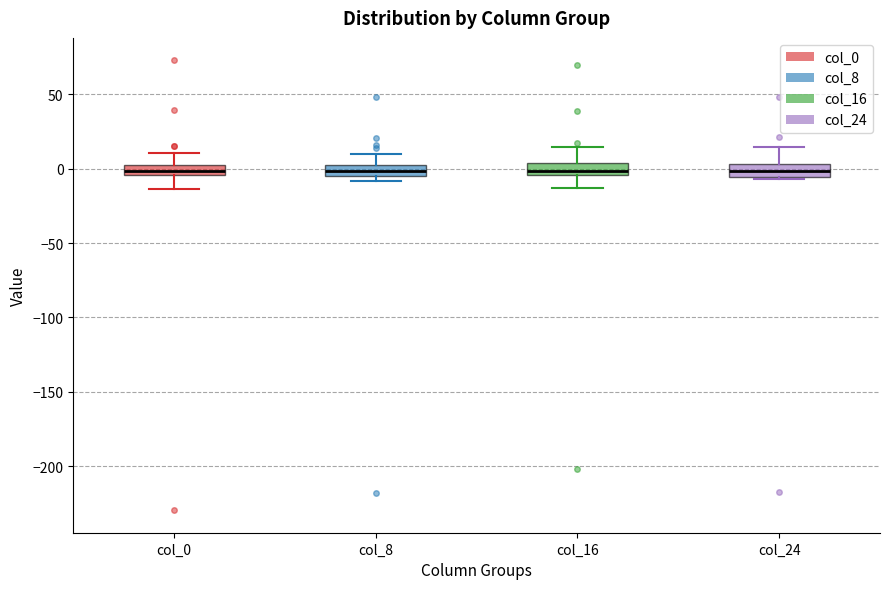

Where is the lower edge of the box for col_24 on the y-axis? The values are not printed on the chart, so give them approximately, as read against the axis.

-5